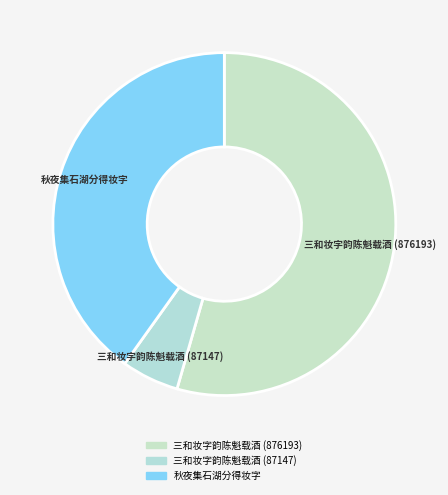

The 秋夜集石湖分得妆字 slice represents 40% of the pie. True or false?

True